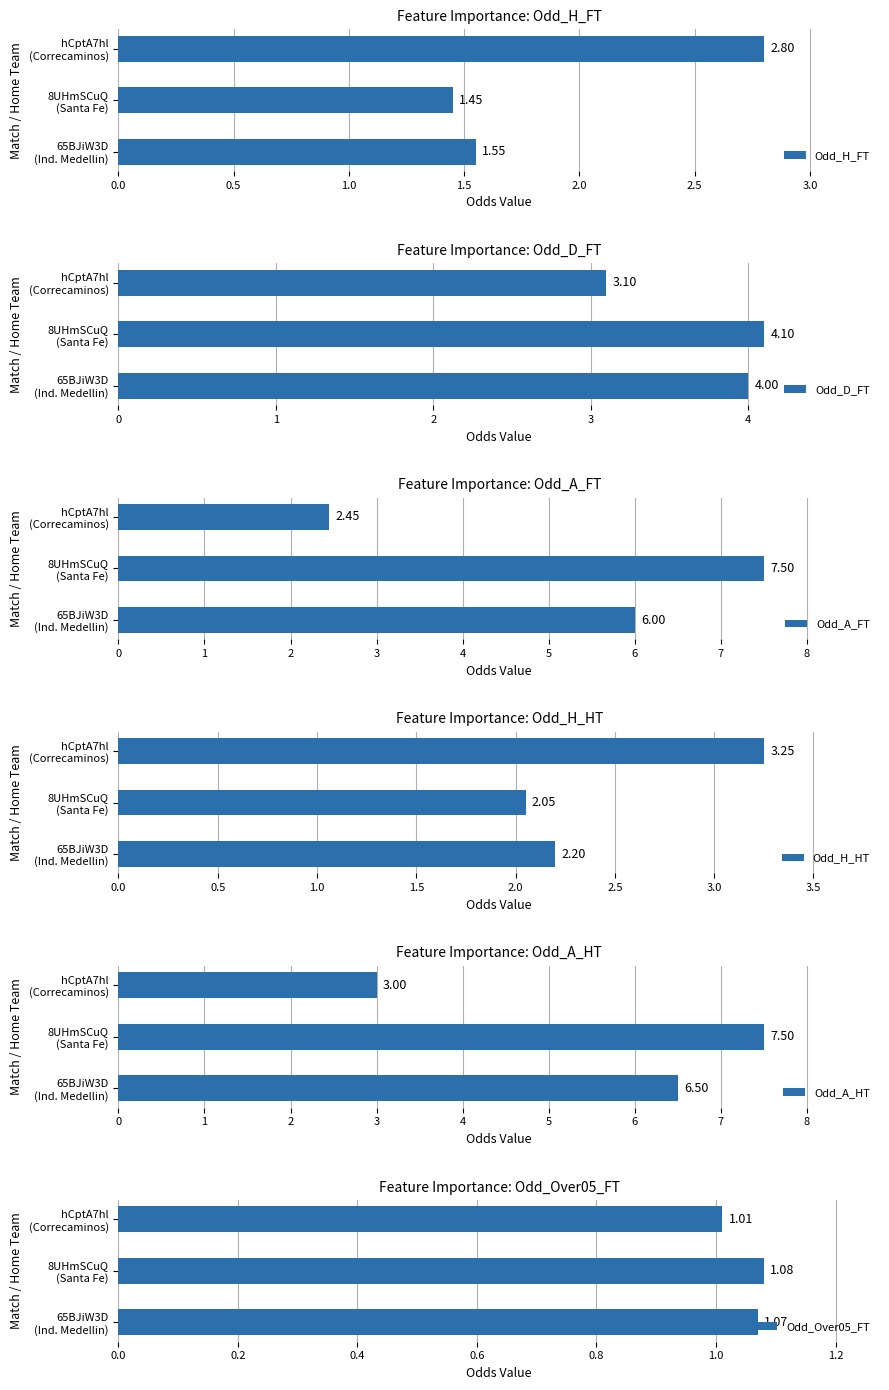

What is the difference between the maximum and minimum values in the Odd_D_FT series?

1.0